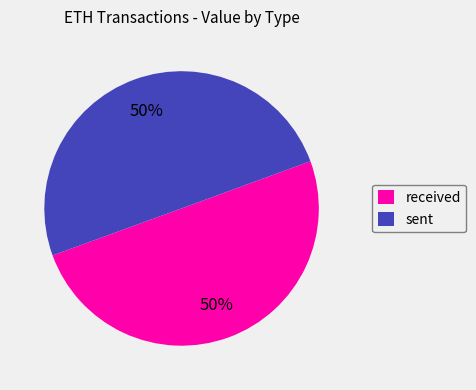

Combined, do sent and received account for over 50%?

Yes